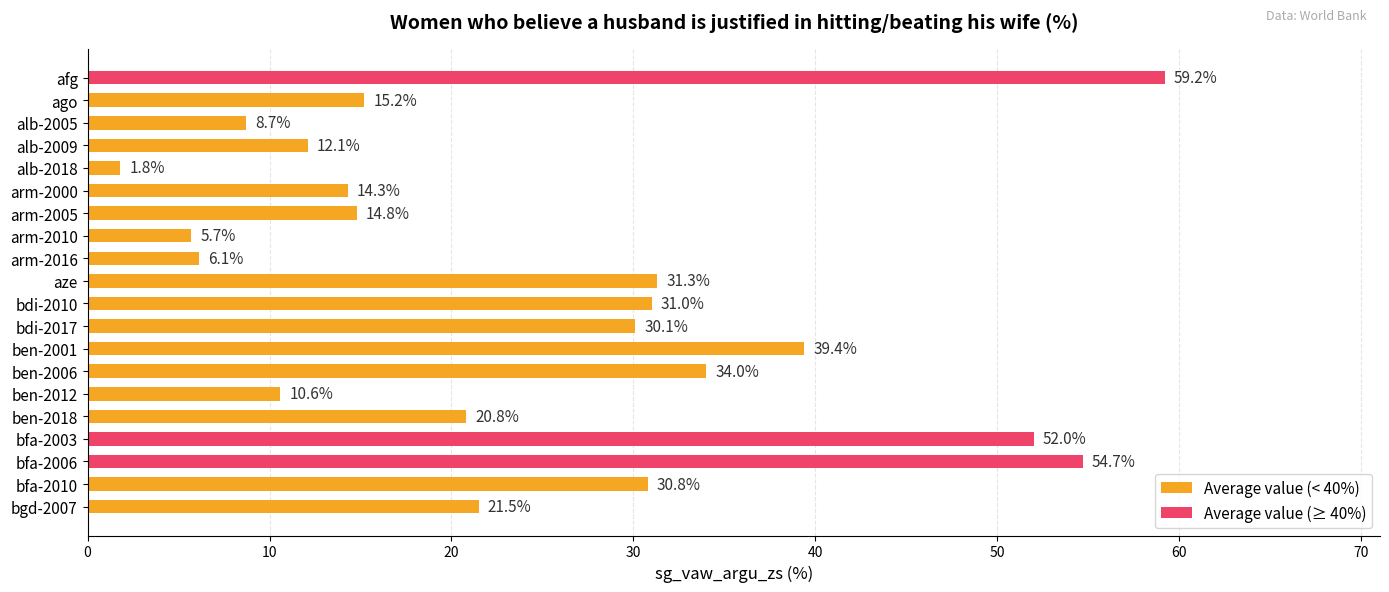

Reading top to bottom, list all the values displayed in this chart.

afg=59.2	ago=15.2	alb-2005=8.7	alb-2009=12.1	alb-2018=1.8	arm-2000=14.3	arm-2005=14.8	arm-2010=5.7	arm-2016=6.1	aze=31.3	bdi-2010=31.0	bdi-2017=30.1	ben-2001=39.4	ben-2006=34.0	ben-2012=10.6	ben-2018=20.8	bfa-2003=52.0	bfa-2006=54.7	bfa-2010=30.8	bgd-2007=21.5